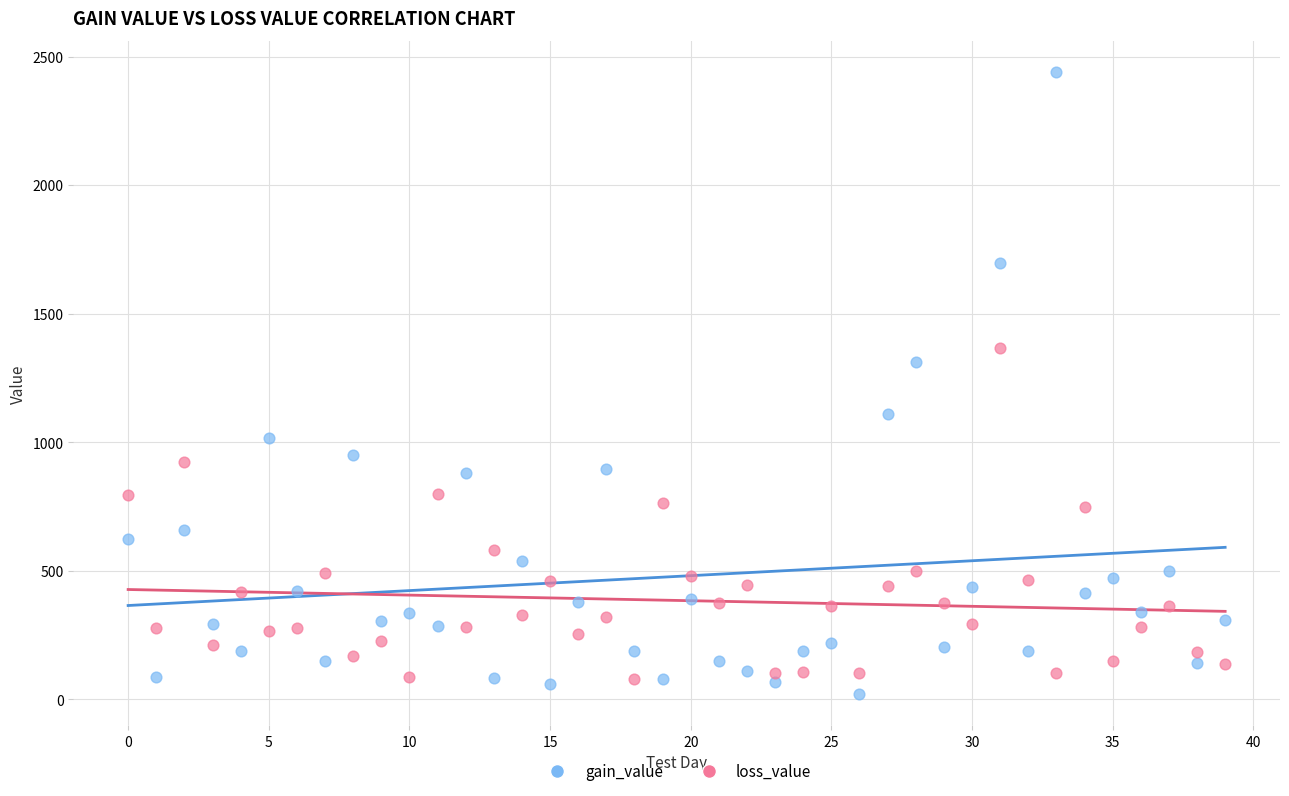

Which series has the largest Y range (max minus min)?

gain_value